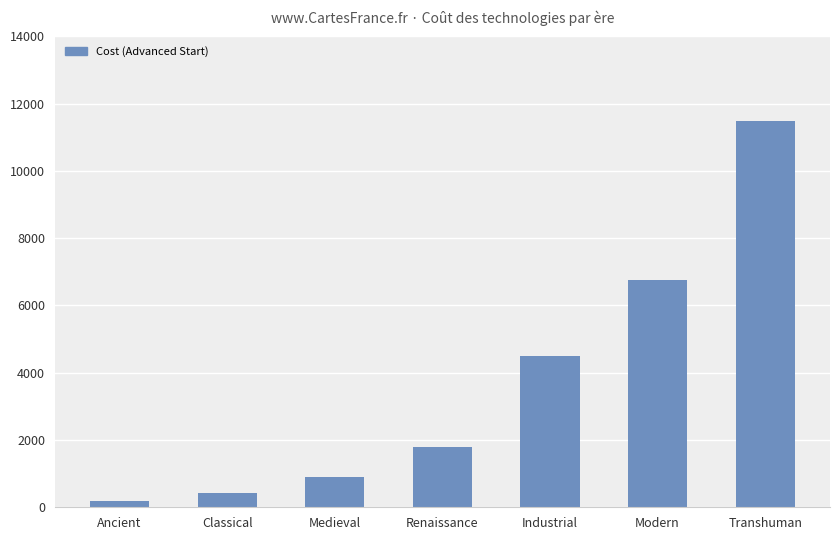

What is the greatest value displayed?

11500